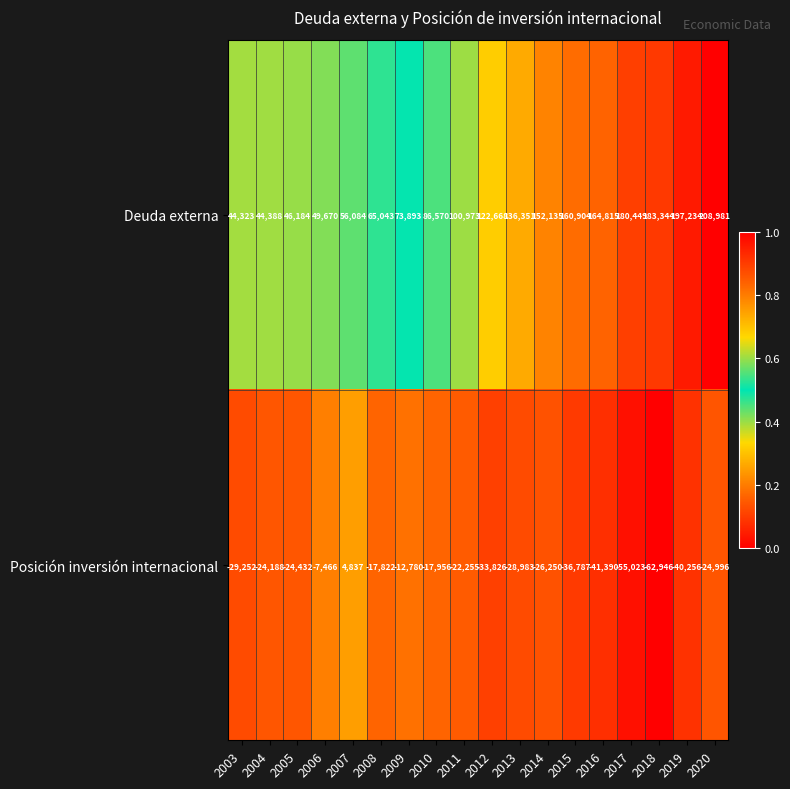

Rank the series at 2014 from highest to lowest value.

Deuda externa, Posición inversión internacional